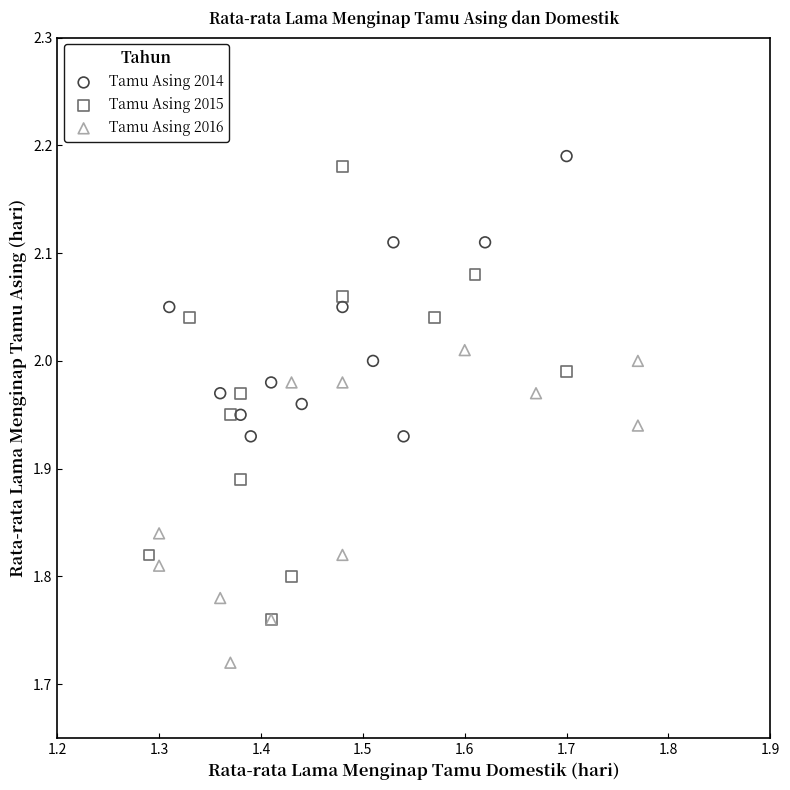

Which series has the largest Y range (max minus min)?

Tamu Asing 2015